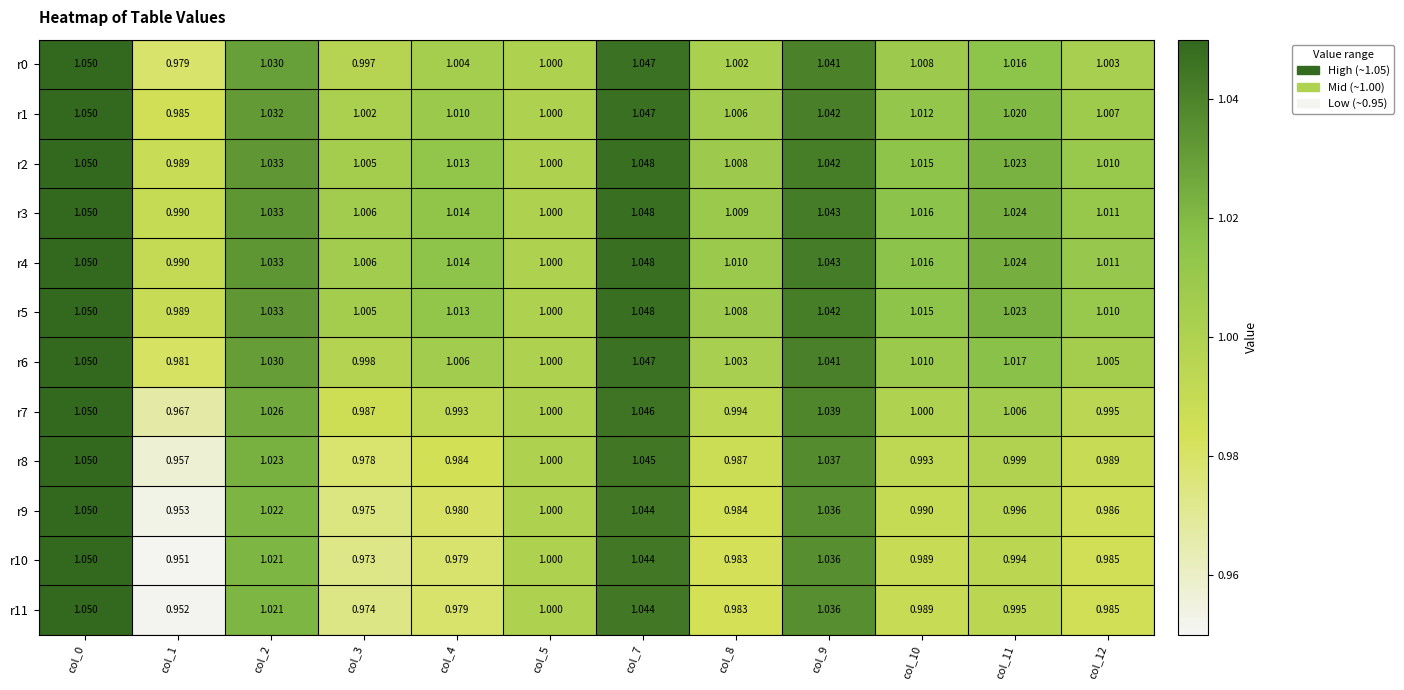

Count the number of data series in this chart.

12